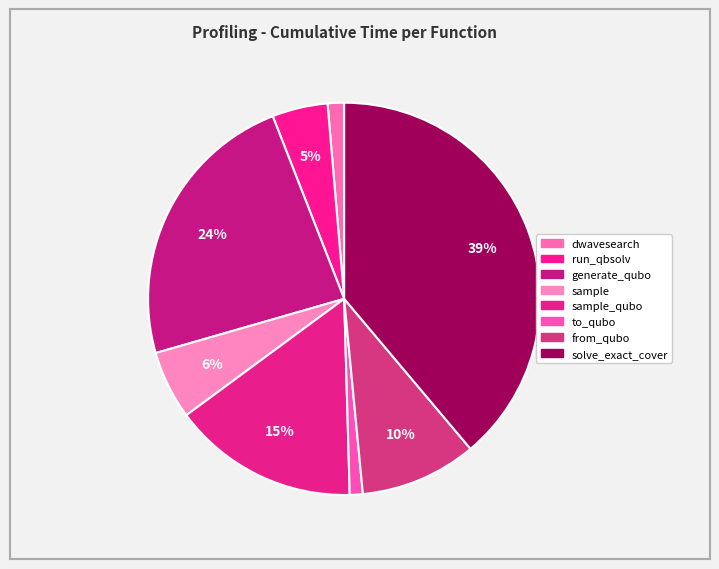

Rank the categories by value from lowest to highest.

to_qubo, dwave_qbsolv.dwavesearch, dwave_qbsolv.qbsolv_binding.run_qbsolv, sample, from_qubo, sample_qubo, generate_qubo_numpy_multi_processing, solve_exact_cover